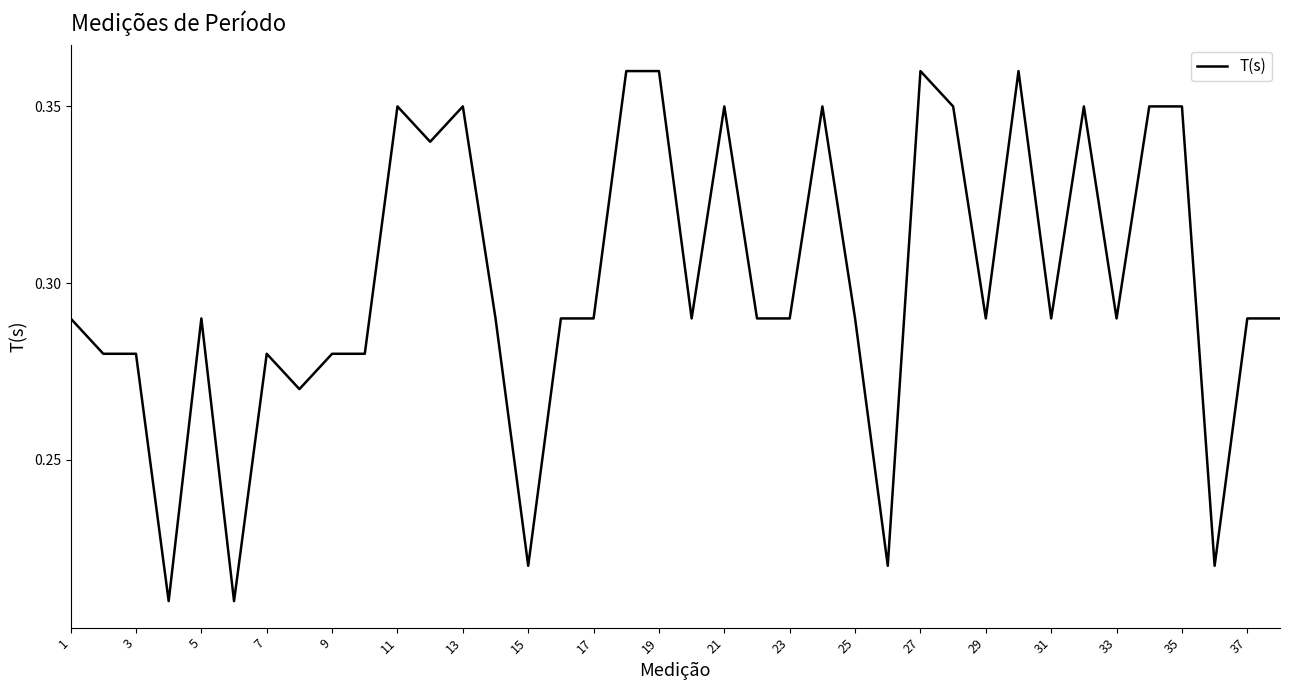

Does the chart have visible grid lines?

No